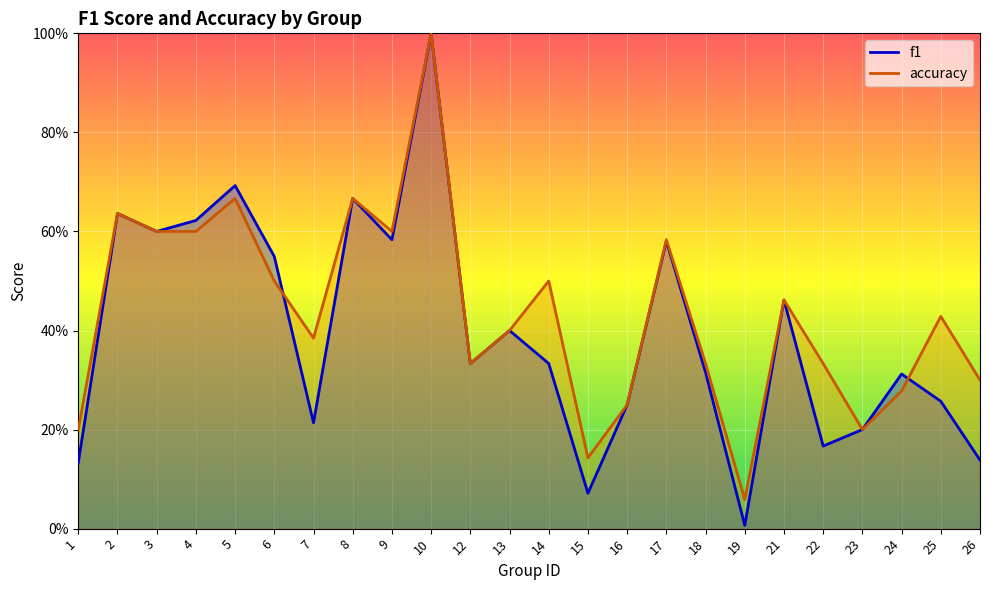

What is the difference between the maximum and minimum values in the accuracy series?

0.9